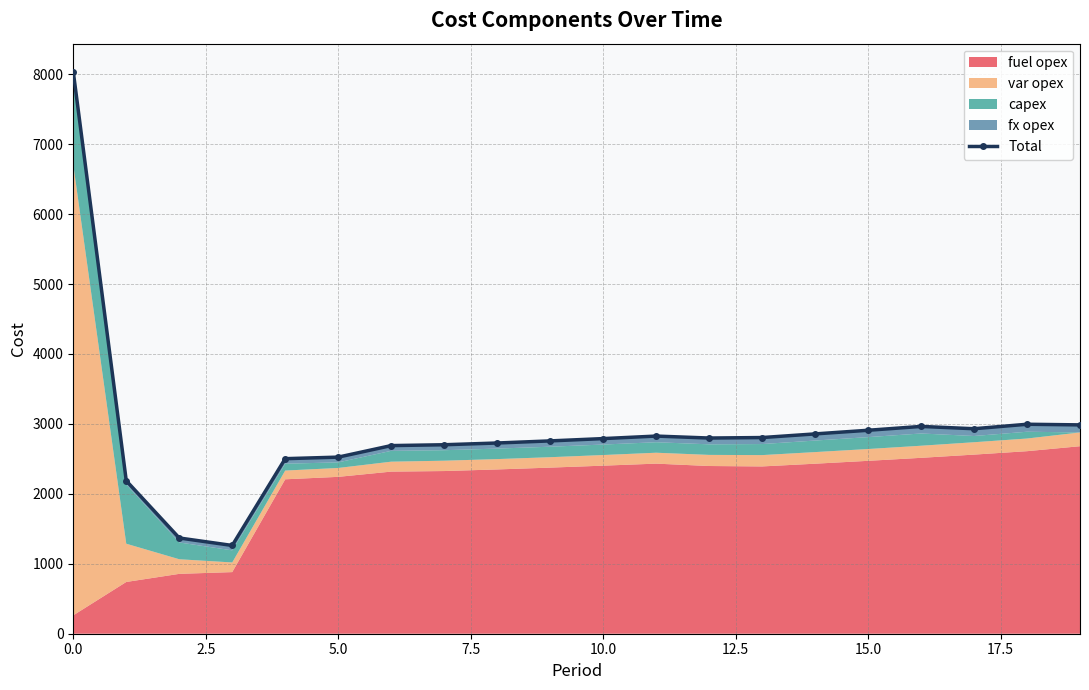

Is it true that the value at 16 is 773?

False